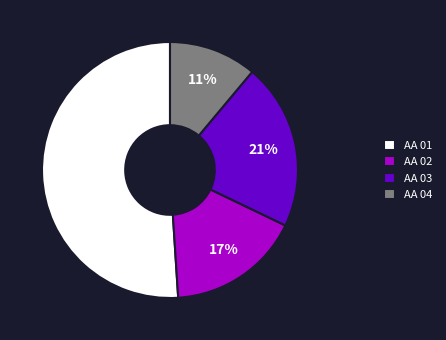

Which has a higher value, AA 02 or AA 03?

AA 03